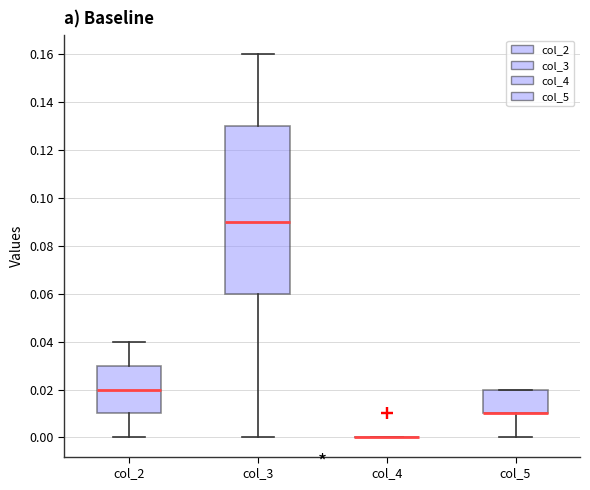

Where does the lower whisker of the box for col_3 end on the y-axis? The values are not printed on the chart, so give them approximately, as read against the axis.

0.00